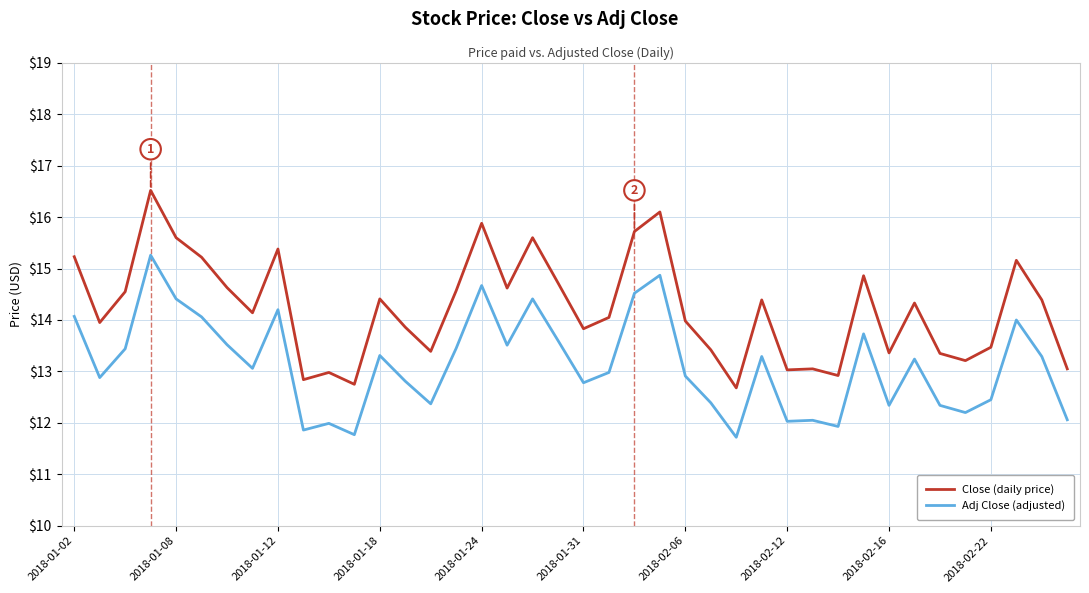

True or false: Adj Close (adjusted) and Close (daily price) intersect in this chart.

False